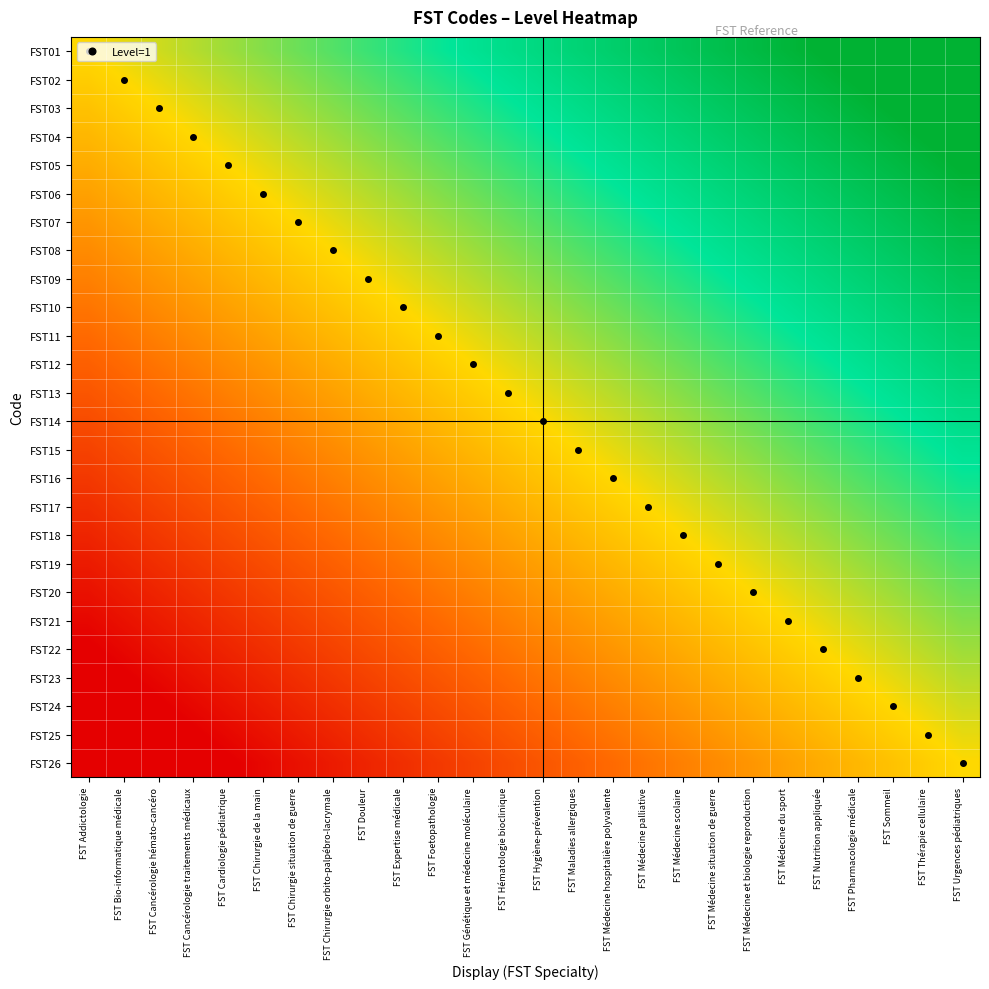

Reading right to left, transcribe all the data shown in this chart.

FST01: FST Urgences pédiatriques=1.0	FST Thérapie cellulaire=0.9	FST Sommeil=0.9	FST Pharmacologie médicale=0.8	FST Nutrition appliquée=0.8	FST Médecine du sport=0.8	FST Médecine et biologie reproduction=0.7	FST Médecine situation de guerre=0.7	FST Médecine scolaire=0.7	FST Médecine palliative=0.6	FST Médecine hospitalière polyvalente=0.6	FST Maladies allergiques=0.5	FST Hygiène-prévention=0.5	FST Hématologie bioclinique=0.5	FST Génétique et médecine moléculaire=0.4	FST Foetopathologie=0.4	FST Expertise médicale=0.3	FST Douleur=0.3	FST Chirurgie orbito-palpébro-lacrymale=0.3	FST Chirurgie situation de guerre=0.2	FST Chirurgie de la main=0.2	FST Cardiologie pédiatrique=0.2	FST Cancérologie traitements médicaux=0.1	FST Cancérologie hémato-cancéro=0.1	FST Bio-informatique médicale=0.0	FST Addictologie=0.0
FST02: FST Urgences pédiatriques=0.9	FST Thérapie cellulaire=0.9	FST Sommeil=0.8	FST Pharmacologie médicale=0.8	FST Nutrition appliquée=0.8	FST Médecine du sport=0.7	FST Médecine et biologie reproduction=0.7	FST Médecine situation de guerre=0.7	FST Médecine scolaire=0.6	FST Médecine palliative=0.6	FST Médecine hospitalière polyvalente=0.5	FST Maladies allergiques=0.5	FST Hygiène-prévention=0.5	FST Hématologie bioclinique=0.4	FST Génétique et médecine moléculaire=0.4	FST Foetopathologie=0.3	FST Expertise médicale=0.3	FST Douleur=0.3	FST Chirurgie orbito-palpébro-lacrymale=0.2	FST Chirurgie situation de guerre=0.2	FST Chirurgie de la main=0.2	FST Cardiologie pédiatrique=0.1	FST Cancérologie traitements médicaux=0.1	FST Cancérologie hémato-cancéro=0.0	FST Bio-informatique médicale=0.0	FST Addictologie=-0.0
FST03: FST Urgences pédiatriques=0.9	FST Thérapie cellulaire=0.8	FST Sommeil=0.8	FST Pharmacologie médicale=0.8	FST Nutrition appliquée=0.7	FST Médecine du sport=0.7	FST Médecine et biologie reproduction=0.7	FST Médecine situation de guerre=0.6	FST Médecine scolaire=0.6	FST Médecine palliative=0.5	FST Médecine hospitalière polyvalente=0.5	FST Maladies allergiques=0.5	FST Hygiène-prévention=0.4	FST Hématologie bioclinique=0.4	FST Génétique et médecine moléculaire=0.3	FST Foetopathologie=0.3	FST Expertise médicale=0.3	FST Douleur=0.2	FST Chirurgie orbito-palpébro-lacrymale=0.2	FST Chirurgie situation de guerre=0.2	FST Chirurgie de la main=0.1	FST Cardiologie pédiatrique=0.1	FST Cancérologie traitements médicaux=0.0	FST Cancérologie hémato-cancéro=0.0	FST Bio-informatique médicale=-0.0	FST Addictologie=-0.1
FST04: FST Urgences pédiatriques=0.8	FST Thérapie cellulaire=0.8	FST Sommeil=0.8	FST Pharmacologie médicale=0.7	FST Nutrition appliquée=0.7	FST Médecine du sport=0.7	FST Médecine et biologie reproduction=0.6	FST Médecine situation de guerre=0.6	FST Médecine scolaire=0.5	FST Médecine palliative=0.5	FST Médecine hospitalière polyvalente=0.5	FST Maladies allergiques=0.4	FST Hygiène-prévention=0.4	FST Hématologie bioclinique=0.3	FST Génétique et médecine moléculaire=0.3	FST Foetopathologie=0.3	FST Expertise médicale=0.2	FST Douleur=0.2	FST Chirurgie orbito-palpébro-lacrymale=0.2	FST Chirurgie situation de guerre=0.1	FST Chirurgie de la main=0.1	FST Cardiologie pédiatrique=0.0	FST Cancérologie traitements médicaux=0.0	FST Cancérologie hémato-cancéro=-0.0	FST Bio-informatique médicale=-0.1	FST Addictologie=-0.1
FST05: FST Urgences pédiatriques=0.8	FST Thérapie cellulaire=0.8	FST Sommeil=0.7	FST Pharmacologie médicale=0.7	FST Nutrition appliquée=0.7	FST Médecine du sport=0.6	FST Médecine et biologie reproduction=0.6	FST Médecine situation de guerre=0.5	FST Médecine scolaire=0.5	FST Médecine palliative=0.5	FST Médecine hospitalière polyvalente=0.4	FST Maladies allergiques=0.4	FST Hygiène-prévention=0.3	FST Hématologie bioclinique=0.3	FST Génétique et médecine moléculaire=0.3	FST Foetopathologie=0.2	FST Expertise médicale=0.2	FST Douleur=0.2	FST Chirurgie orbito-palpébro-lacrymale=0.1	FST Chirurgie situation de guerre=0.1	FST Chirurgie de la main=0.0	FST Cardiologie pédiatrique=0.0	FST Cancérologie traitements médicaux=-0.0	FST Cancérologie hémato-cancéro=-0.1	FST Bio-informatique médicale=-0.1	FST Addictologie=-0.2
FST06: FST Urgences pédiatriques=0.8	FST Thérapie cellulaire=0.7	FST Sommeil=0.7	FST Pharmacologie médicale=0.7	FST Nutrition appliquée=0.6	FST Médecine du sport=0.6	FST Médecine et biologie reproduction=0.5	FST Médecine situation de guerre=0.5	FST Médecine scolaire=0.5	FST Médecine palliative=0.4	FST Médecine hospitalière polyvalente=0.4	FST Maladies allergiques=0.3	FST Hygiène-prévention=0.3	FST Hématologie bioclinique=0.3	FST Génétique et médecine moléculaire=0.2	FST Foetopathologie=0.2	FST Expertise médicale=0.2	FST Douleur=0.1	FST Chirurgie orbito-palpébro-lacrymale=0.1	FST Chirurgie situation de guerre=0.0	FST Chirurgie de la main=0.0	FST Cardiologie pédiatrique=-0.0	FST Cancérologie traitements médicaux=-0.1	FST Cancérologie hémato-cancéro=-0.1	FST Bio-informatique médicale=-0.2	FST Addictologie=-0.2
FST07: FST Urgences pédiatriques=0.7	FST Thérapie cellulaire=0.7	FST Sommeil=0.7	FST Pharmacologie médicale=0.6	FST Nutrition appliquée=0.6	FST Médecine du sport=0.5	FST Médecine et biologie reproduction=0.5	FST Médecine situation de guerre=0.5	FST Médecine scolaire=0.4	FST Médecine palliative=0.4	FST Médecine hospitalière polyvalente=0.3	FST Maladies allergiques=0.3	FST Hygiène-prévention=0.3	FST Hématologie bioclinique=0.2	FST Génétique et médecine moléculaire=0.2	FST Foetopathologie=0.2	FST Expertise médicale=0.1	FST Douleur=0.1	FST Chirurgie orbito-palpébro-lacrymale=0.0	FST Chirurgie situation de guerre=0.0	FST Chirurgie de la main=-0.0	FST Cardiologie pédiatrique=-0.1	FST Cancérologie traitements médicaux=-0.1	FST Cancérologie hémato-cancéro=-0.2	FST Bio-informatique médicale=-0.2	FST Addictologie=-0.2
FST08: FST Urgences pédiatriques=0.7	FST Thérapie cellulaire=0.7	FST Sommeil=0.6	FST Pharmacologie médicale=0.6	FST Nutrition appliquée=0.5	FST Médecine du sport=0.5	FST Médecine et biologie reproduction=0.5	FST Médecine situation de guerre=0.4	FST Médecine scolaire=0.4	FST Médecine palliative=0.3	FST Médecine hospitalière polyvalente=0.3	FST Maladies allergiques=0.3	FST Hygiène-prévention=0.2	FST Hématologie bioclinique=0.2	FST Génétique et médecine moléculaire=0.2	FST Foetopathologie=0.1	FST Expertise médicale=0.1	FST Douleur=0.0	FST Chirurgie orbito-palpébro-lacrymale=0.0	FST Chirurgie situation de guerre=-0.0	FST Chirurgie de la main=-0.1	FST Cardiologie pédiatrique=-0.1	FST Cancérologie traitements médicaux=-0.2	FST Cancérologie hémato-cancéro=-0.2	FST Bio-informatique médicale=-0.2	FST Addictologie=-0.3
FST09: FST Urgences pédiatriques=0.7	FST Thérapie cellulaire=0.6	FST Sommeil=0.6	FST Pharmacologie médicale=0.5	FST Nutrition appliquée=0.5	FST Médecine du sport=0.5	FST Médecine et biologie reproduction=0.4	FST Médecine situation de guerre=0.4	FST Médecine scolaire=0.3	FST Médecine palliative=0.3	FST Médecine hospitalière polyvalente=0.3	FST Maladies allergiques=0.2	FST Hygiène-prévention=0.2	FST Hématologie bioclinique=0.2	FST Génétique et médecine moléculaire=0.1	FST Foetopathologie=0.1	FST Expertise médicale=0.0	FST Douleur=0.0	FST Chirurgie orbito-palpébro-lacrymale=-0.0	FST Chirurgie situation de guerre=-0.1	FST Chirurgie de la main=-0.1	FST Cardiologie pédiatrique=-0.2	FST Cancérologie traitements médicaux=-0.2	FST Cancérologie hémato-cancéro=-0.2	FST Bio-informatique médicale=-0.3	FST Addictologie=-0.3
FST10: FST Urgences pédiatriques=0.6	FST Thérapie cellulaire=0.6	FST Sommeil=0.5	FST Pharmacologie médicale=0.5	FST Nutrition appliquée=0.5	FST Médecine du sport=0.4	FST Médecine et biologie reproduction=0.4	FST Médecine situation de guerre=0.3	FST Médecine scolaire=0.3	FST Médecine palliative=0.3	FST Médecine hospitalière polyvalente=0.2	FST Maladies allergiques=0.2	FST Hygiène-prévention=0.2	FST Hématologie bioclinique=0.1	FST Génétique et médecine moléculaire=0.1	FST Foetopathologie=0.0	FST Expertise médicale=0.0	FST Douleur=-0.0	FST Chirurgie orbito-palpébro-lacrymale=-0.1	FST Chirurgie situation de guerre=-0.1	FST Chirurgie de la main=-0.2	FST Cardiologie pédiatrique=-0.2	FST Cancérologie traitements médicaux=-0.2	FST Cancérologie hémato-cancéro=-0.3	FST Bio-informatique médicale=-0.3	FST Addictologie=-0.3
FST11: FST Urgences pédiatriques=0.6	FST Thérapie cellulaire=0.5	FST Sommeil=0.5	FST Pharmacologie médicale=0.5	FST Nutrition appliquée=0.4	FST Médecine du sport=0.4	FST Médecine et biologie reproduction=0.3	FST Médecine situation de guerre=0.3	FST Médecine scolaire=0.3	FST Médecine palliative=0.2	FST Médecine hospitalière polyvalente=0.2	FST Maladies allergiques=0.2	FST Hygiène-prévention=0.1	FST Hématologie bioclinique=0.1	FST Génétique et médecine moléculaire=0.0	FST Foetopathologie=0.0	FST Expertise médicale=-0.0	FST Douleur=-0.1	FST Chirurgie orbito-palpébro-lacrymale=-0.1	FST Chirurgie situation de guerre=-0.2	FST Chirurgie de la main=-0.2	FST Cardiologie pédiatrique=-0.2	FST Cancérologie traitements médicaux=-0.3	FST Cancérologie hémato-cancéro=-0.3	FST Bio-informatique médicale=-0.3	FST Addictologie=-0.4
FST12: FST Urgences pédiatriques=0.5	FST Thérapie cellulaire=0.5	FST Sommeil=0.5	FST Pharmacologie médicale=0.4	FST Nutrition appliquée=0.4	FST Médecine du sport=0.3	FST Médecine et biologie reproduction=0.3	FST Médecine situation de guerre=0.3	FST Médecine scolaire=0.2	FST Médecine palliative=0.2	FST Médecine hospitalière polyvalente=0.2	FST Maladies allergiques=0.1	FST Hygiène-prévention=0.1	FST Hématologie bioclinique=0.0	FST Génétique et médecine moléculaire=0.0	FST Foetopathologie=-0.0	FST Expertise médicale=-0.1	FST Douleur=-0.1	FST Chirurgie orbito-palpébro-lacrymale=-0.2	FST Chirurgie situation de guerre=-0.2	FST Chirurgie de la main=-0.2	FST Cardiologie pédiatrique=-0.3	FST Cancérologie traitements médicaux=-0.3	FST Cancérologie hémato-cancéro=-0.3	FST Bio-informatique médicale=-0.4	FST Addictologie=-0.4
FST13: FST Urgences pédiatriques=0.5	FST Thérapie cellulaire=0.5	FST Sommeil=0.4	FST Pharmacologie médicale=0.4	FST Nutrition appliquée=0.3	FST Médecine du sport=0.3	FST Médecine et biologie reproduction=0.3	FST Médecine situation de guerre=0.2	FST Médecine scolaire=0.2	FST Médecine palliative=0.2	FST Médecine hospitalière polyvalente=0.1	FST Maladies allergiques=0.1	FST Hygiène-prévention=0.0	FST Hématologie bioclinique=0.0	FST Génétique et médecine moléculaire=-0.0	FST Foetopathologie=-0.1	FST Expertise médicale=-0.1	FST Douleur=-0.2	FST Chirurgie orbito-palpébro-lacrymale=-0.2	FST Chirurgie situation de guerre=-0.2	FST Chirurgie de la main=-0.3	FST Cardiologie pédiatrique=-0.3	FST Cancérologie traitements médicaux=-0.3	FST Cancérologie hémato-cancéro=-0.4	FST Bio-informatique médicale=-0.4	FST Addictologie=-0.5
FST14: FST Urgences pédiatriques=0.5	FST Thérapie cellulaire=0.4	FST Sommeil=0.4	FST Pharmacologie médicale=0.3	FST Nutrition appliquée=0.3	FST Médecine du sport=0.3	FST Médecine et biologie reproduction=0.2	FST Médecine situation de guerre=0.2	FST Médecine scolaire=0.2	FST Médecine palliative=0.1	FST Médecine hospitalière polyvalente=0.1	FST Maladies allergiques=0.0	FST Hygiène-prévention=0.0	FST Hématologie bioclinique=-0.0	FST Génétique et médecine moléculaire=-0.1	FST Foetopathologie=-0.1	FST Expertise médicale=-0.2	FST Douleur=-0.2	FST Chirurgie orbito-palpébro-lacrymale=-0.2	FST Chirurgie situation de guerre=-0.3	FST Chirurgie de la main=-0.3	FST Cardiologie pédiatrique=-0.3	FST Cancérologie traitements médicaux=-0.4	FST Cancérologie hémato-cancéro=-0.4	FST Bio-informatique médicale=-0.5	FST Addictologie=-0.5
FST15: FST Urgences pédiatriques=0.4	FST Thérapie cellulaire=0.4	FST Sommeil=0.3	FST Pharmacologie médicale=0.3	FST Nutrition appliquée=0.3	FST Médecine du sport=0.2	FST Médecine et biologie reproduction=0.2	FST Médecine situation de guerre=0.2	FST Médecine scolaire=0.1	FST Médecine palliative=0.1	FST Médecine hospitalière polyvalente=0.0	FST Maladies allergiques=0.0	FST Hygiène-prévention=-0.0	FST Hématologie bioclinique=-0.1	FST Génétique et médecine moléculaire=-0.1	FST Foetopathologie=-0.2	FST Expertise médicale=-0.2	FST Douleur=-0.2	FST Chirurgie orbito-palpébro-lacrymale=-0.3	FST Chirurgie situation de guerre=-0.3	FST Chirurgie de la main=-0.3	FST Cardiologie pédiatrique=-0.4	FST Cancérologie traitements médicaux=-0.4	FST Cancérologie hémato-cancéro=-0.5	FST Bio-informatique médicale=-0.5	FST Addictologie=-0.5
FST16: FST Urgences pédiatriques=0.4	FST Thérapie cellulaire=0.3	FST Sommeil=0.3	FST Pharmacologie médicale=0.3	FST Nutrition appliquée=0.2	FST Médecine du sport=0.2	FST Médecine et biologie reproduction=0.2	FST Médecine situation de guerre=0.1	FST Médecine scolaire=0.1	FST Médecine palliative=0.0	FST Médecine hospitalière polyvalente=0.0	FST Maladies allergiques=-0.0	FST Hygiène-prévention=-0.1	FST Hématologie bioclinique=-0.1	FST Génétique et médecine moléculaire=-0.2	FST Foetopathologie=-0.2	FST Expertise médicale=-0.2	FST Douleur=-0.3	FST Chirurgie orbito-palpébro-lacrymale=-0.3	FST Chirurgie situation de guerre=-0.3	FST Chirurgie de la main=-0.4	FST Cardiologie pédiatrique=-0.4	FST Cancérologie traitements médicaux=-0.5	FST Cancérologie hémato-cancéro=-0.5	FST Bio-informatique médicale=-0.5	FST Addictologie=-0.6
FST17: FST Urgences pédiatriques=0.3	FST Thérapie cellulaire=0.3	FST Sommeil=0.3	FST Pharmacologie médicale=0.2	FST Nutrition appliquée=0.2	FST Médecine du sport=0.2	FST Médecine et biologie reproduction=0.1	FST Médecine situation de guerre=0.1	FST Médecine scolaire=0.0	FST Médecine palliative=0.0	FST Médecine hospitalière polyvalente=-0.0	FST Maladies allergiques=-0.1	FST Hygiène-prévention=-0.1	FST Hématologie bioclinique=-0.2	FST Génétique et médecine moléculaire=-0.2	FST Foetopathologie=-0.2	FST Expertise médicale=-0.3	FST Douleur=-0.3	FST Chirurgie orbito-palpébro-lacrymale=-0.3	FST Chirurgie situation de guerre=-0.4	FST Chirurgie de la main=-0.4	FST Cardiologie pédiatrique=-0.5	FST Cancérologie traitements médicaux=-0.5	FST Cancérologie hémato-cancéro=-0.5	FST Bio-informatique médicale=-0.6	FST Addictologie=-0.6
FST18: FST Urgences pédiatriques=0.3	FST Thérapie cellulaire=0.3	FST Sommeil=0.2	FST Pharmacologie médicale=0.2	FST Nutrition appliquée=0.2	FST Médecine du sport=0.1	FST Médecine et biologie reproduction=0.1	FST Médecine situation de guerre=0.0	FST Médecine scolaire=0.0	FST Médecine palliative=-0.0	FST Médecine hospitalière polyvalente=-0.1	FST Maladies allergiques=-0.1	FST Hygiène-prévention=-0.2	FST Hématologie bioclinique=-0.2	FST Génétique et médecine moléculaire=-0.2	FST Foetopathologie=-0.3	FST Expertise médicale=-0.3	FST Douleur=-0.3	FST Chirurgie orbito-palpébro-lacrymale=-0.4	FST Chirurgie situation de guerre=-0.4	FST Chirurgie de la main=-0.5	FST Cardiologie pédiatrique=-0.5	FST Cancérologie traitements médicaux=-0.5	FST Cancérologie hémato-cancéro=-0.6	FST Bio-informatique médicale=-0.6	FST Addictologie=-0.7
FST19: FST Urgences pédiatriques=0.3	FST Thérapie cellulaire=0.2	FST Sommeil=0.2	FST Pharmacologie médicale=0.2	FST Nutrition appliquée=0.1	FST Médecine du sport=0.1	FST Médecine et biologie reproduction=0.0	FST Médecine situation de guerre=0.0	FST Médecine scolaire=-0.0	FST Médecine palliative=-0.1	FST Médecine hospitalière polyvalente=-0.1	FST Maladies allergiques=-0.2	FST Hygiène-prévention=-0.2	FST Hématologie bioclinique=-0.2	FST Génétique et médecine moléculaire=-0.3	FST Foetopathologie=-0.3	FST Expertise médicale=-0.3	FST Douleur=-0.4	FST Chirurgie orbito-palpébro-lacrymale=-0.4	FST Chirurgie situation de guerre=-0.5	FST Chirurgie de la main=-0.5	FST Cardiologie pédiatrique=-0.5	FST Cancérologie traitements médicaux=-0.6	FST Cancérologie hémato-cancéro=-0.6	FST Bio-informatique médicale=-0.7	FST Addictologie=-0.7
FST20: FST Urgences pédiatriques=0.2	FST Thérapie cellulaire=0.2	FST Sommeil=0.2	FST Pharmacologie médicale=0.1	FST Nutrition appliquée=0.1	FST Médecine du sport=0.0	FST Médecine et biologie reproduction=0.0	FST Médecine situation de guerre=-0.0	FST Médecine scolaire=-0.1	FST Médecine palliative=-0.1	FST Médecine hospitalière polyvalente=-0.2	FST Maladies allergiques=-0.2	FST Hygiène-prévention=-0.2	FST Hématologie bioclinique=-0.3	FST Génétique et médecine moléculaire=-0.3	FST Foetopathologie=-0.3	FST Expertise médicale=-0.4	FST Douleur=-0.4	FST Chirurgie orbito-palpébro-lacrymale=-0.5	FST Chirurgie situation de guerre=-0.5	FST Chirurgie de la main=-0.5	FST Cardiologie pédiatrique=-0.6	FST Cancérologie traitements médicaux=-0.6	FST Cancérologie hémato-cancéro=-0.7	FST Bio-informatique médicale=-0.7	FST Addictologie=-0.7
FST21: FST Urgences pédiatriques=0.2	FST Thérapie cellulaire=0.2	FST Sommeil=0.1	FST Pharmacologie médicale=0.1	FST Nutrition appliquée=0.0	FST Médecine du sport=0.0	FST Médecine et biologie reproduction=-0.0	FST Médecine situation de guerre=-0.1	FST Médecine scolaire=-0.1	FST Médecine palliative=-0.2	FST Médecine hospitalière polyvalente=-0.2	FST Maladies allergiques=-0.2	FST Hygiène-prévention=-0.3	FST Hématologie bioclinique=-0.3	FST Génétique et médecine moléculaire=-0.3	FST Foetopathologie=-0.4	FST Expertise médicale=-0.4	FST Douleur=-0.5	FST Chirurgie orbito-palpébro-lacrymale=-0.5	FST Chirurgie situation de guerre=-0.5	FST Chirurgie de la main=-0.6	FST Cardiologie pédiatrique=-0.6	FST Cancérologie traitements médicaux=-0.7	FST Cancérologie hémato-cancéro=-0.7	FST Bio-informatique médicale=-0.7	FST Addictologie=-0.8
FST22: FST Urgences pédiatriques=0.2	FST Thérapie cellulaire=0.1	FST Sommeil=0.1	FST Pharmacologie médicale=0.0	FST Nutrition appliquée=0.0	FST Médecine du sport=-0.0	FST Médecine et biologie reproduction=-0.1	FST Médecine situation de guerre=-0.1	FST Médecine scolaire=-0.2	FST Médecine palliative=-0.2	FST Médecine hospitalière polyvalente=-0.2	FST Maladies allergiques=-0.3	FST Hygiène-prévention=-0.3	FST Hématologie bioclinique=-0.3	FST Génétique et médecine moléculaire=-0.4	FST Foetopathologie=-0.4	FST Expertise médicale=-0.5	FST Douleur=-0.5	FST Chirurgie orbito-palpébro-lacrymale=-0.5	FST Chirurgie situation de guerre=-0.6	FST Chirurgie de la main=-0.6	FST Cardiologie pédiatrique=-0.7	FST Cancérologie traitements médicaux=-0.7	FST Cancérologie hémato-cancéro=-0.7	FST Bio-informatique médicale=-0.8	FST Addictologie=-0.8
FST23: FST Urgences pédiatriques=0.1	FST Thérapie cellulaire=0.1	FST Sommeil=0.0	FST Pharmacologie médicale=0.0	FST Nutrition appliquée=-0.0	FST Médecine du sport=-0.1	FST Médecine et biologie reproduction=-0.1	FST Médecine situation de guerre=-0.2	FST Médecine scolaire=-0.2	FST Médecine palliative=-0.2	FST Médecine hospitalière polyvalente=-0.3	FST Maladies allergiques=-0.3	FST Hygiène-prévention=-0.3	FST Hématologie bioclinique=-0.4	FST Génétique et médecine moléculaire=-0.4	FST Foetopathologie=-0.5	FST Expertise médicale=-0.5	FST Douleur=-0.5	FST Chirurgie orbito-palpébro-lacrymale=-0.6	FST Chirurgie situation de guerre=-0.6	FST Chirurgie de la main=-0.7	FST Cardiologie pédiatrique=-0.7	FST Cancérologie traitements médicaux=-0.7	FST Cancérologie hémato-cancéro=-0.8	FST Bio-informatique médicale=-0.8	FST Addictologie=-0.8
FST24: FST Urgences pédiatriques=0.1	FST Thérapie cellulaire=0.0	FST Sommeil=0.0	FST Pharmacologie médicale=-0.0	FST Nutrition appliquée=-0.1	FST Médecine du sport=-0.1	FST Médecine et biologie reproduction=-0.2	FST Médecine situation de guerre=-0.2	FST Médecine scolaire=-0.2	FST Médecine palliative=-0.3	FST Médecine hospitalière polyvalente=-0.3	FST Maladies allergiques=-0.3	FST Hygiène-prévention=-0.4	FST Hématologie bioclinique=-0.4	FST Génétique et médecine moléculaire=-0.5	FST Foetopathologie=-0.5	FST Expertise médicale=-0.5	FST Douleur=-0.6	FST Chirurgie orbito-palpébro-lacrymale=-0.6	FST Chirurgie situation de guerre=-0.7	FST Chirurgie de la main=-0.7	FST Cardiologie pédiatrique=-0.7	FST Cancérologie traitements médicaux=-0.8	FST Cancérologie hémato-cancéro=-0.8	FST Bio-informatique médicale=-0.8	FST Addictologie=-0.9
FST25: FST Urgences pédiatriques=0.0	FST Thérapie cellulaire=0.0	FST Sommeil=-0.0	FST Pharmacologie médicale=-0.1	FST Nutrition appliquée=-0.1	FST Médecine du sport=-0.2	FST Médecine et biologie reproduction=-0.2	FST Médecine situation de guerre=-0.2	FST Médecine scolaire=-0.3	FST Médecine palliative=-0.3	FST Médecine hospitalière polyvalente=-0.3	FST Maladies allergiques=-0.4	FST Hygiène-prévention=-0.4	FST Hématologie bioclinique=-0.5	FST Génétique et médecine moléculaire=-0.5	FST Foetopathologie=-0.5	FST Expertise médicale=-0.6	FST Douleur=-0.6	FST Chirurgie orbito-palpébro-lacrymale=-0.7	FST Chirurgie situation de guerre=-0.7	FST Chirurgie de la main=-0.7	FST Cardiologie pédiatrique=-0.8	FST Cancérologie traitements médicaux=-0.8	FST Cancérologie hémato-cancéro=-0.8	FST Bio-informatique médicale=-0.9	FST Addictologie=-0.9
FST26: FST Urgences pédiatriques=0.0	FST Thérapie cellulaire=-0.0	FST Sommeil=-0.1	FST Pharmacologie médicale=-0.1	FST Nutrition appliquée=-0.2	FST Médecine du sport=-0.2	FST Médecine et biologie reproduction=-0.2	FST Médecine situation de guerre=-0.3	FST Médecine scolaire=-0.3	FST Médecine palliative=-0.3	FST Médecine hospitalière polyvalente=-0.4	FST Maladies allergiques=-0.4	FST Hygiène-prévention=-0.5	FST Hématologie bioclinique=-0.5	FST Génétique et médecine moléculaire=-0.5	FST Foetopathologie=-0.6	FST Expertise médicale=-0.6	FST Douleur=-0.7	FST Chirurgie orbito-palpébro-lacrymale=-0.7	FST Chirurgie situation de guerre=-0.7	FST Chirurgie de la main=-0.8	FST Cardiologie pédiatrique=-0.8	FST Cancérologie traitements médicaux=-0.8	FST Cancérologie hémato-cancéro=-0.9	FST Bio-informatique médicale=-0.9	FST Addictologie=-1.0